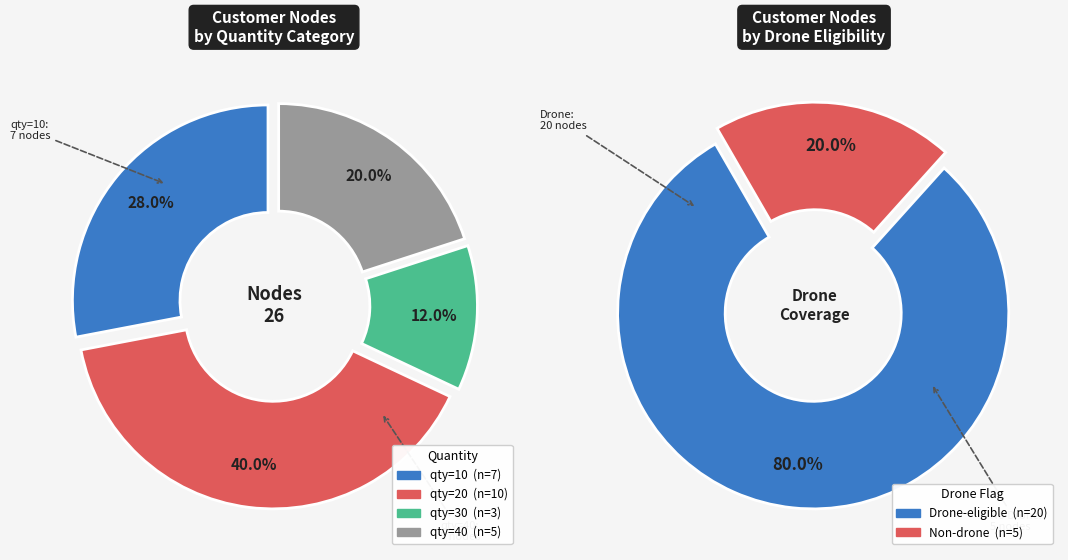

The 25 slice represents 1% of the pie. True or false?

False